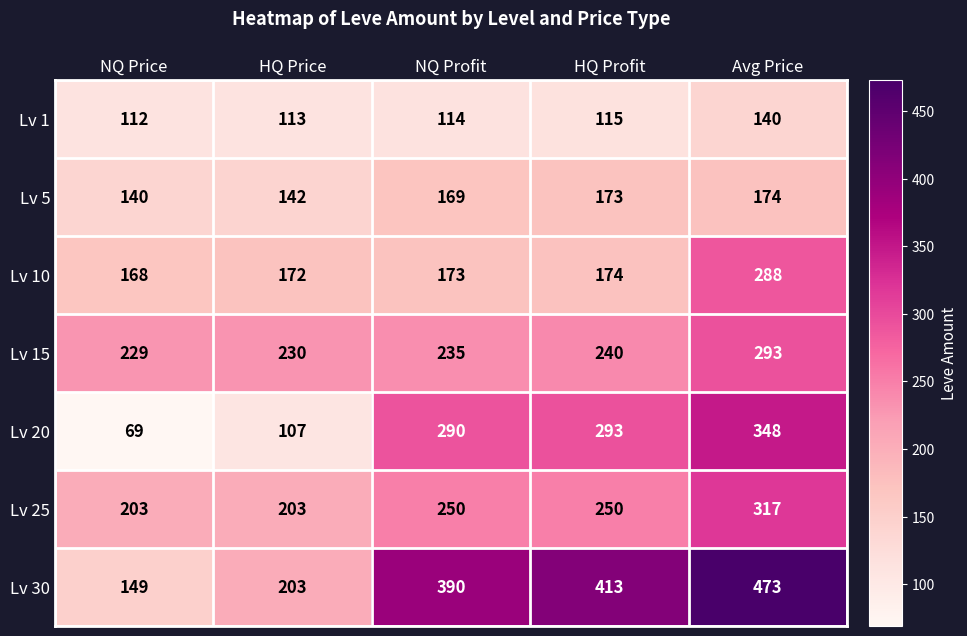

How many categories are shown in the chart?

5